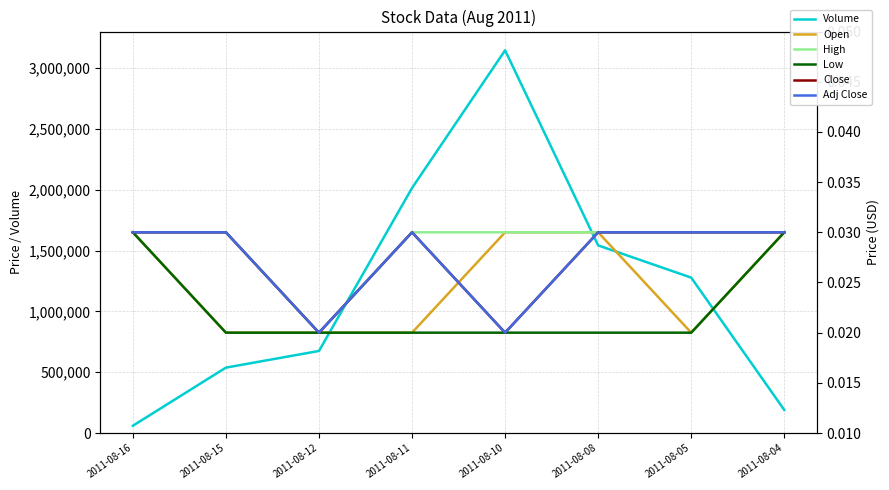

Reading left to right, list all the values displayed in this chart.

Volume: 60000.0	538000.0	675000.0	2015000.0	3147000.0	1543000.0	1278000.0	190000.0
Open: 0.0	0.0	0.0	0.0	0.0	0.0	0.0	0.0
High: 0.0	0.0	0.0	0.0	0.0	0.0	0.0	0.0
Low: 0.0	0.0	0.0	0.0	0.0	0.0	0.0	0.0
Close: 0.0	0.0	0.0	0.0	0.0	0.0	0.0	0.0
Adj Close: 0.0	0.0	0.0	0.0	0.0	0.0	0.0	0.0